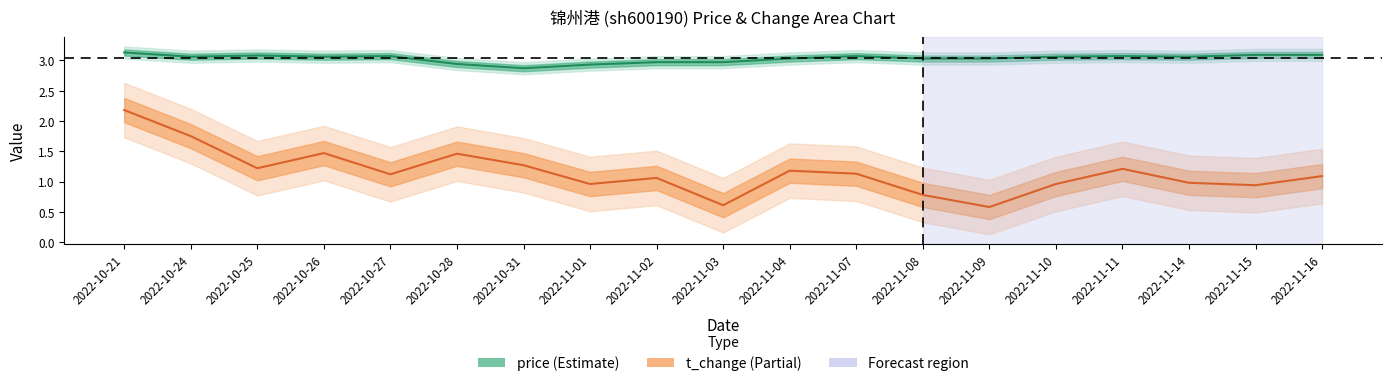

At which category is the sum across all series the highest?

2022-10-21